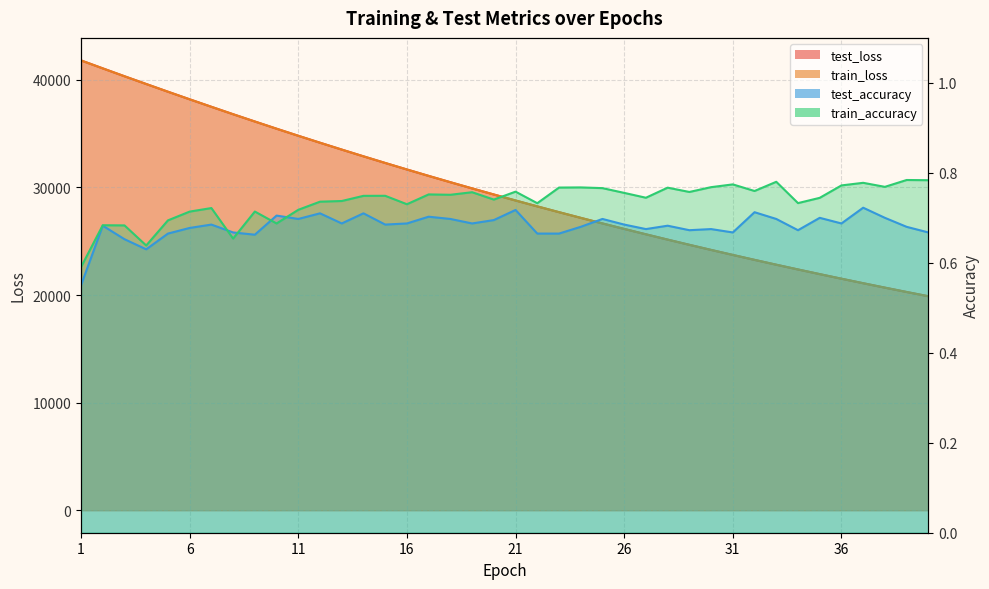

True or false: test_accuracy has a value of 0.5 at 38.

False